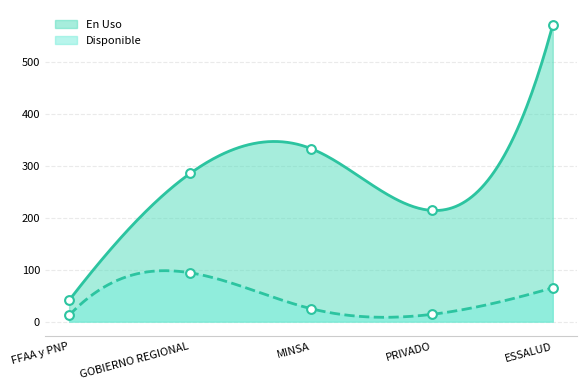

At how many categories does at least one series exceed 181?

4